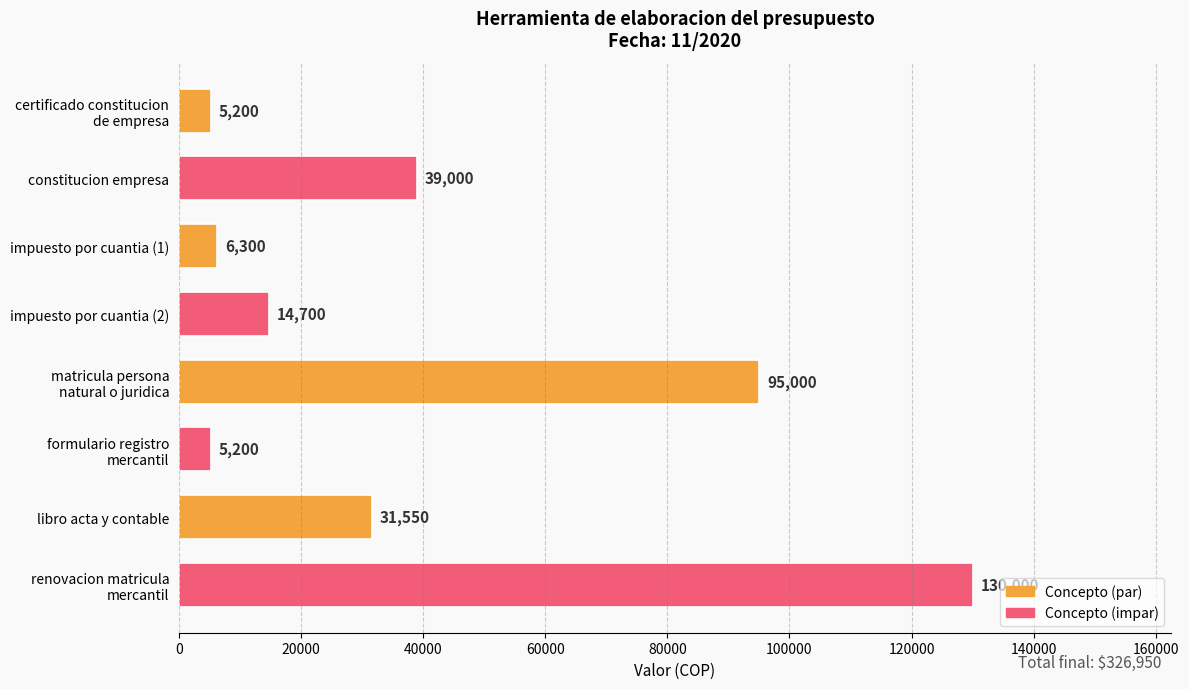

What is the label of the 2nd bar from the top?

constitucion empresa